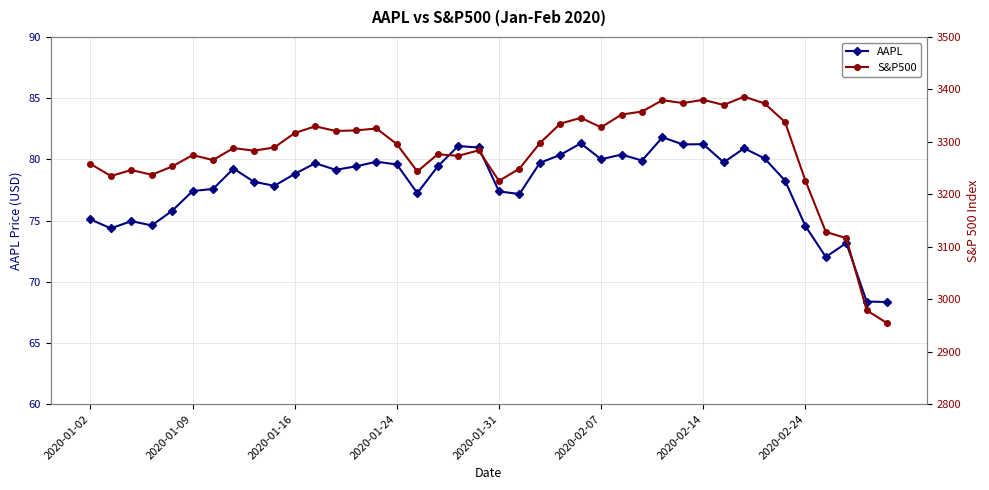

What are all the series names shown in the legend?

AAPL, S&P500